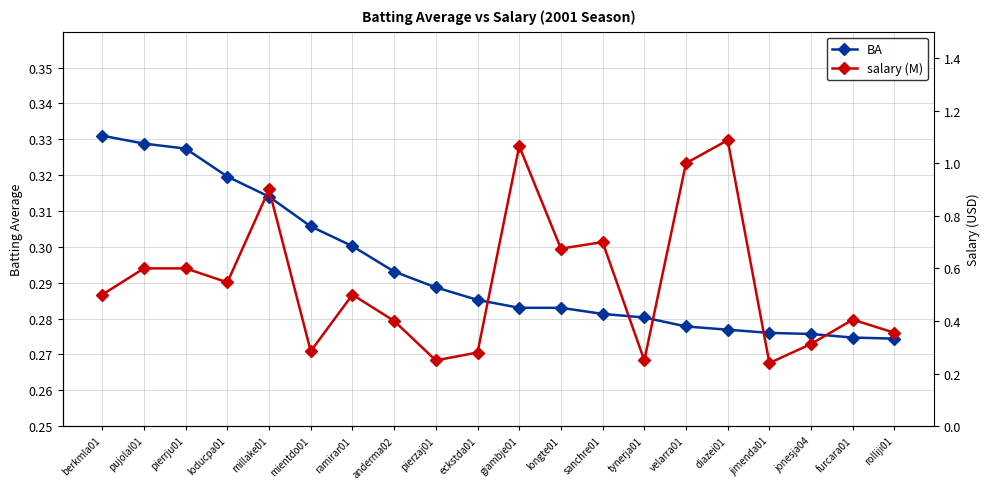

Which series changed the most between eckstda01 and tynerja01?

salary (M)